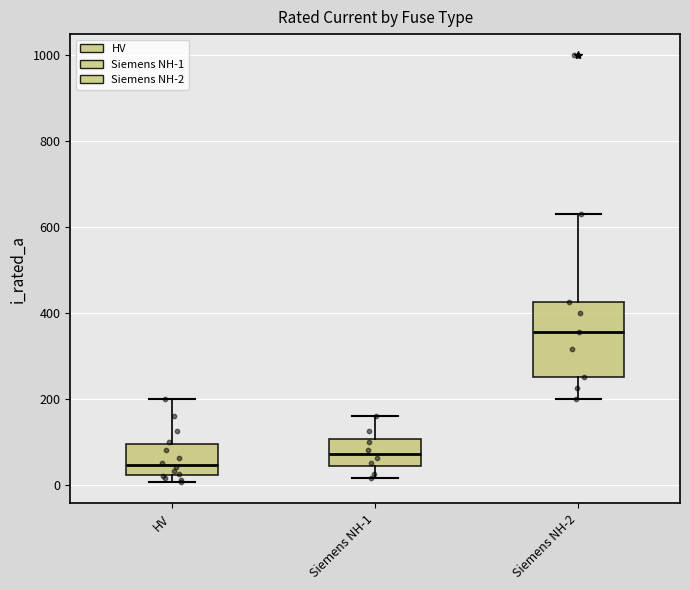

Reading left to right, read every box against the y-axis: the position of its median line, the range the box covers, and the ends of its whiskers. The values are not printed on the chart, so give them approximately, as read against the axis.

HV: median 40, box 20 to 100, whiskers 0 to 200
Siemens NH-1: median 80, box 40 to 100, whiskers 20 to 160
Siemens NH-2: median 360, box 260 to 420, whiskers 200 to 640